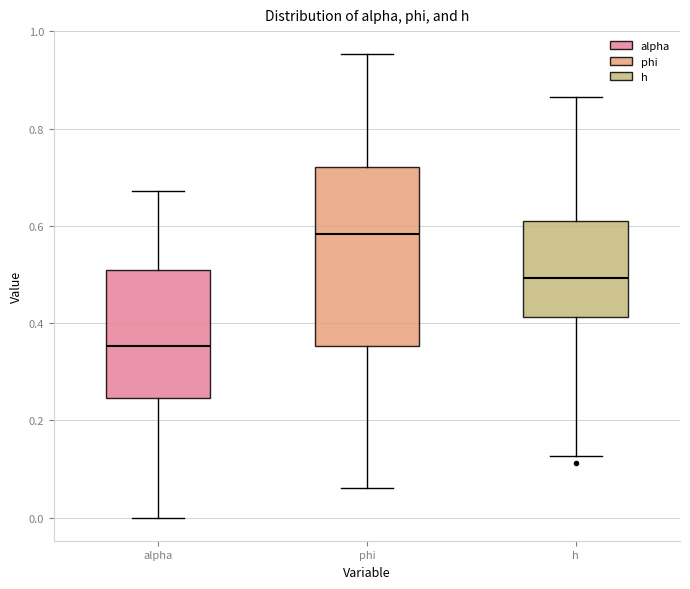

Reading left to right, read every box against the y-axis: the position of its median line, the range the box covers, and the ends of its whiskers. The values are not printed on the chart, so give them approximately, as read against the axis.

alpha: median 0.36, box 0.24 to 0.50, whiskers 0.00 to 0.68
phi: median 0.58, box 0.36 to 0.72, whiskers 0.06 to 0.96
h: median 0.50, box 0.42 to 0.62, whiskers 0.12 to 0.86